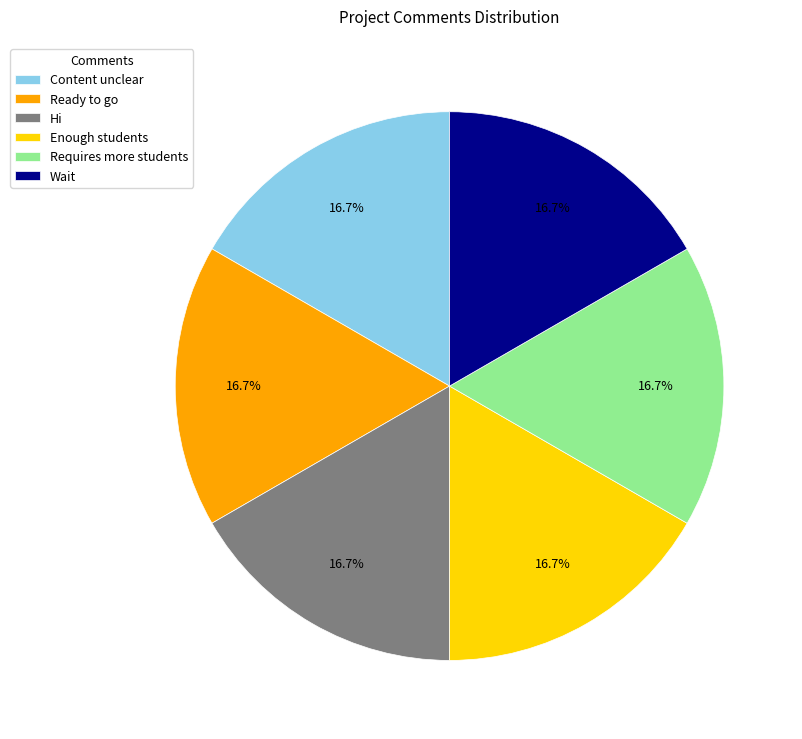

Count the number of slices in the pie.

6